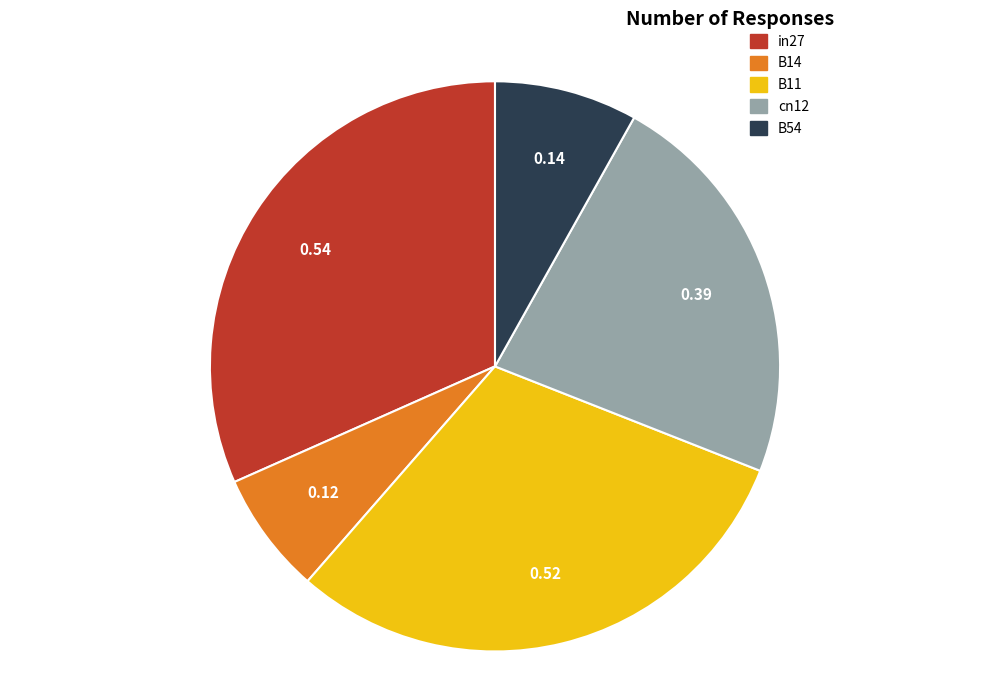

True or false: B54 accounts for 17% of the total.

False